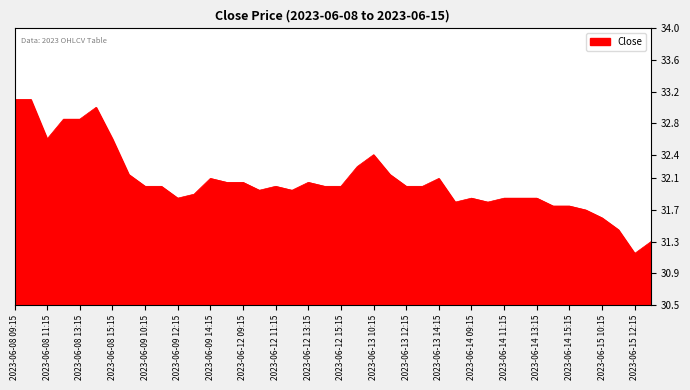

What is the difference between the maximum and minimum values?

1.9